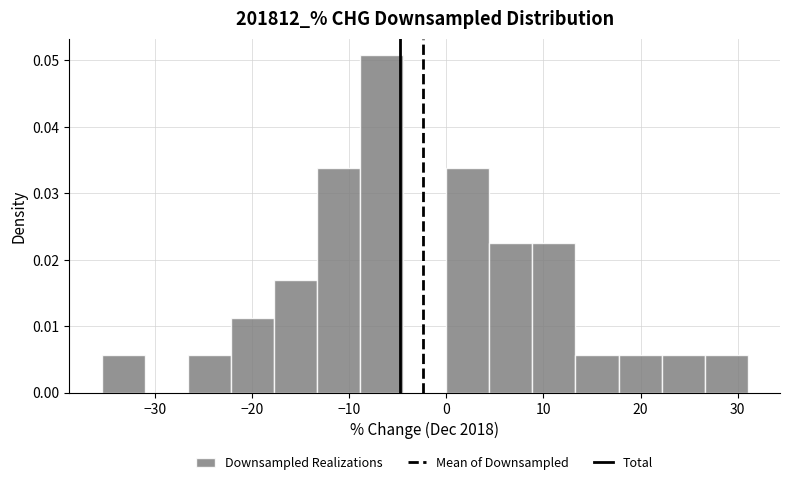

Reading left to right, transcribe this chart: for each bar, give the range it covers on the x-axis and its height. Neither the bar edges nor the heights are printed on the chart, so give them approximately, as read against the axes.

-35 to -31: 0.006
-31 to -27: 0
-27 to -22: 0.006
-22 to -18: 0.011
-18 to -13: 0.017
-13 to -9: 0.034
-9 to -4: 0.051
-4 to 0: 0
0 to 4: 0.034
4 to 9: 0.023
9 to 13: 0.023
13 to 18: 0.006
18 to 22: 0.006
22 to 27: 0.006
27 to 31: 0.006